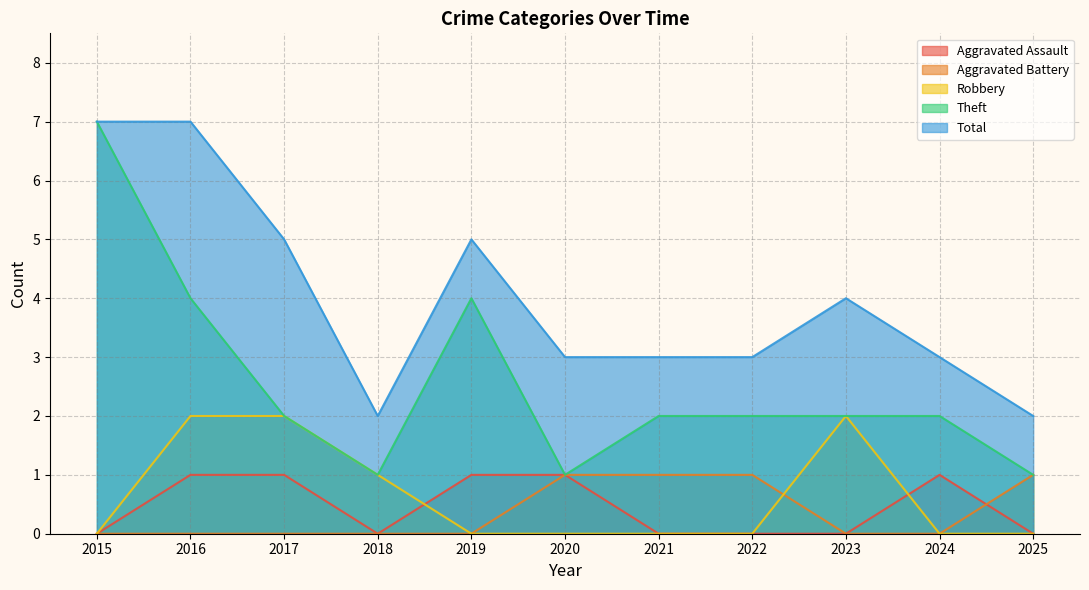

The value of Aggravated Assault at 2025 is 1. True or false?

False